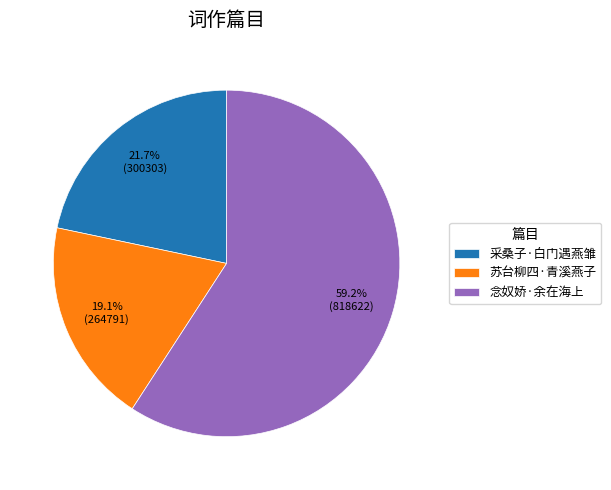

What is the ratio of the value at 念奴娇·余在海上 to the value at 采桑子·白门遇燕雏?

2.7